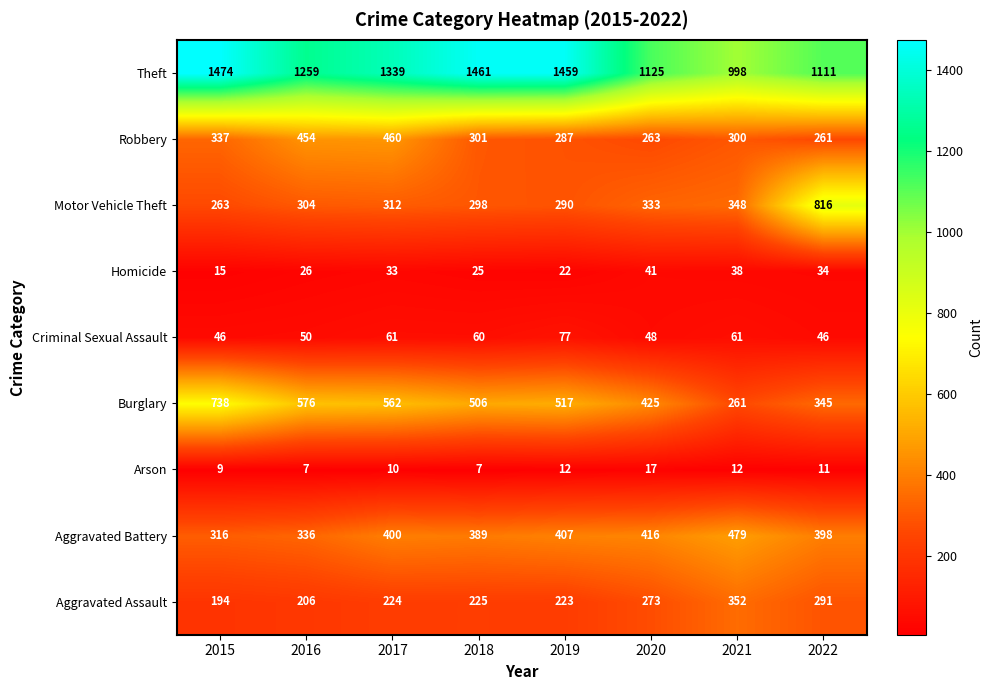

The value of Homicide at 2017 is 13. True or false?

False